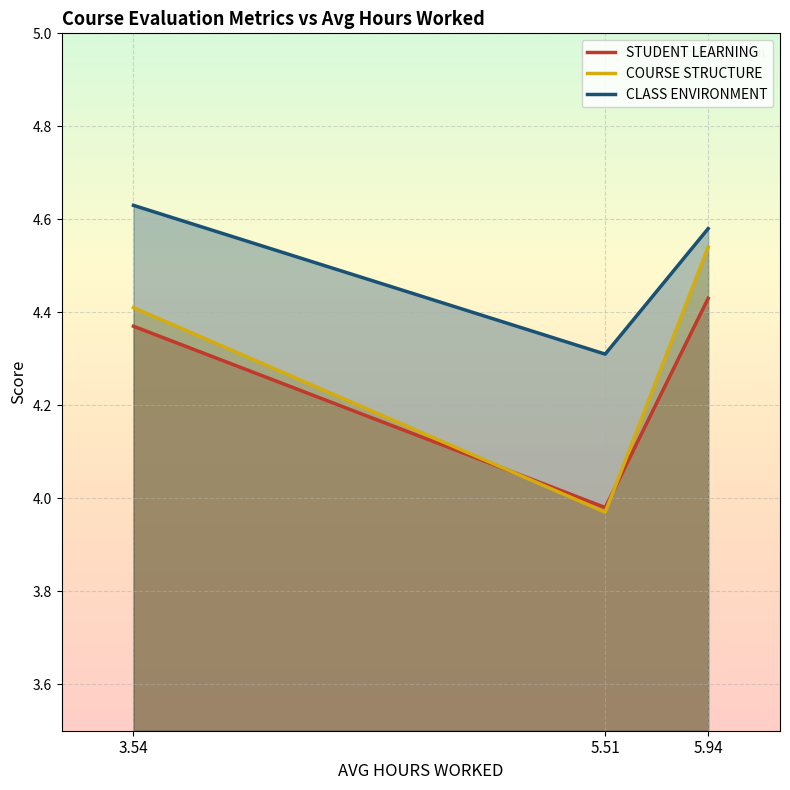

How many data points does each series have?

3